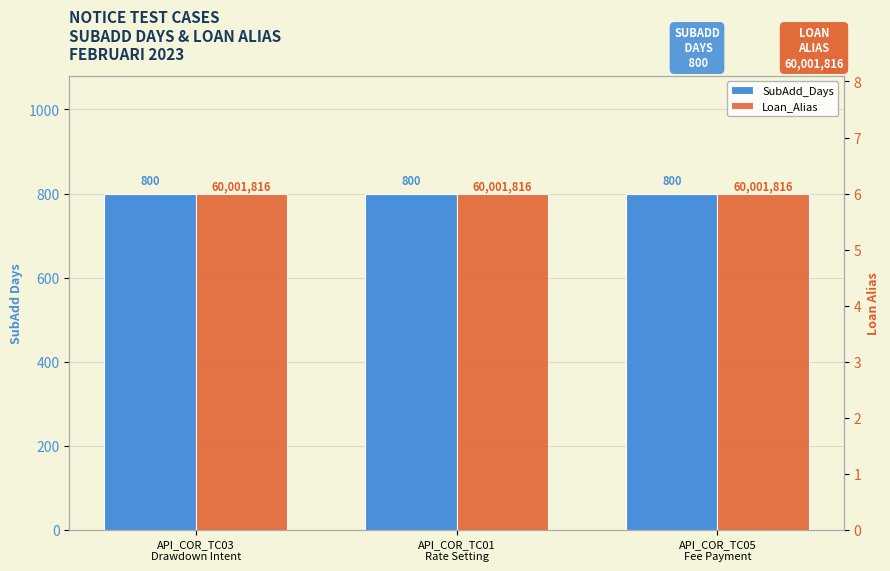

What are all the series names shown in the legend?

SubAdd_Days, Loan_Alias